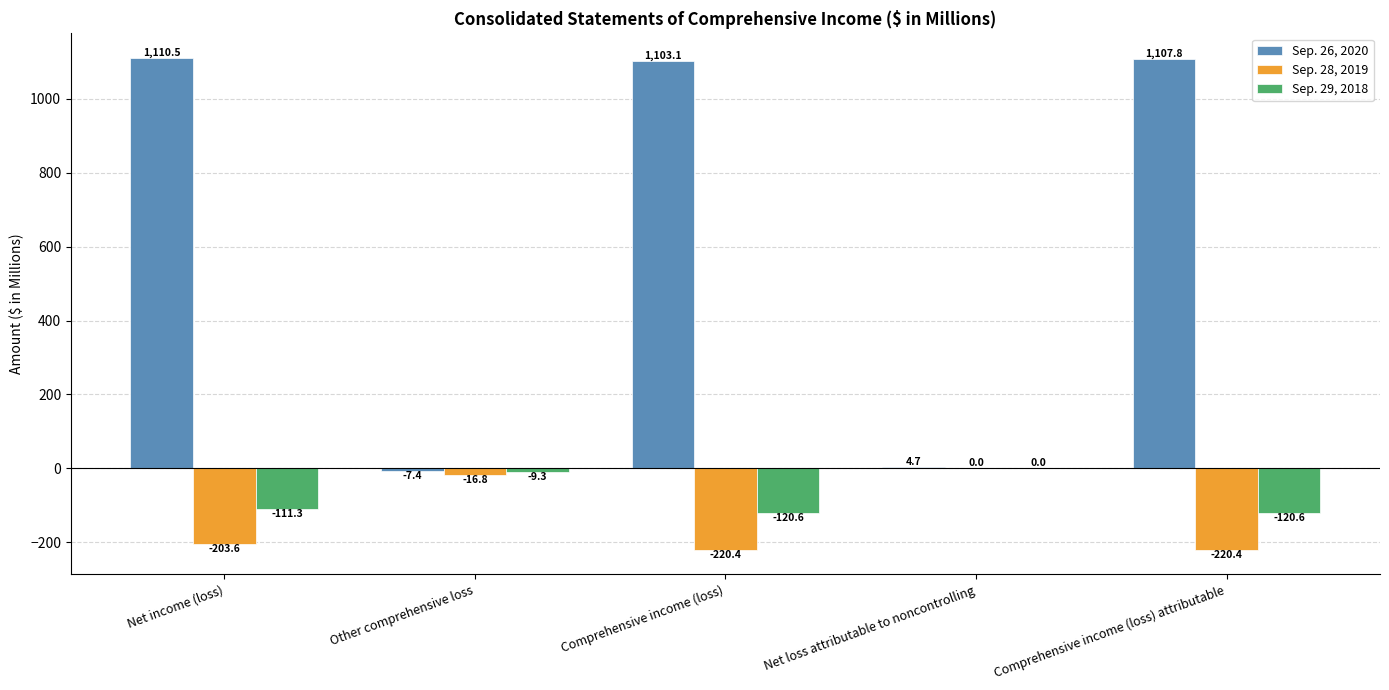

What is the sum of the Sep. 26, 2020 values at Other comprehensive loss and Comprehensive income (loss) attributable?

1100.4